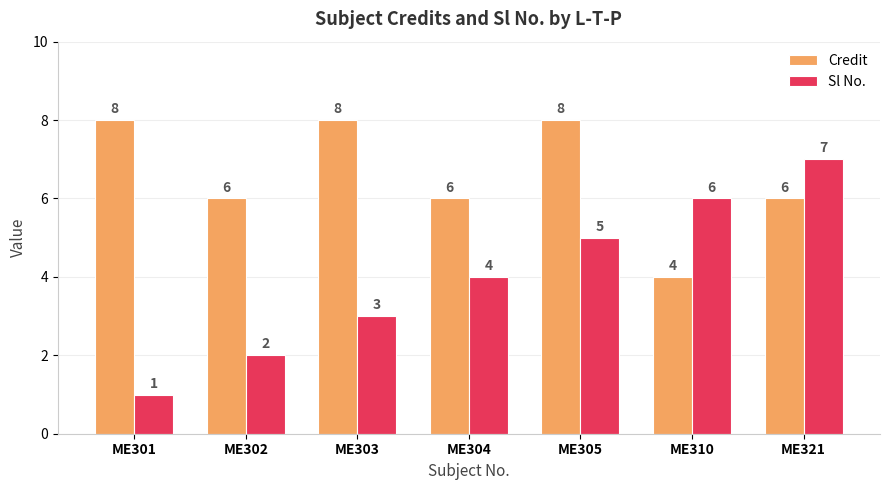

At ME303, list the series in order from largest to smallest.

Credit, Sl No.